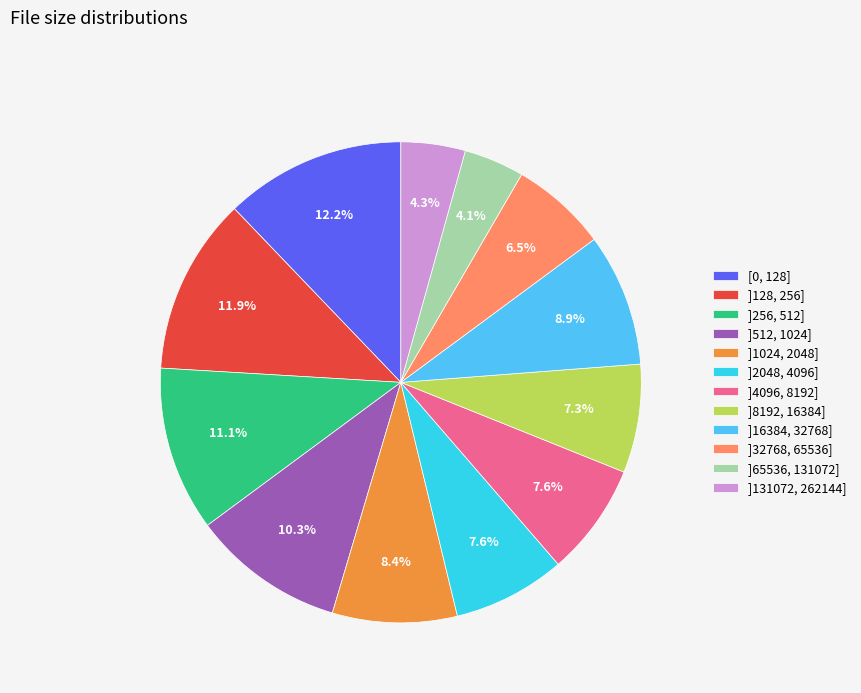

To the nearest percent, what is the difference between the largest and smallest slice percentages?

8%